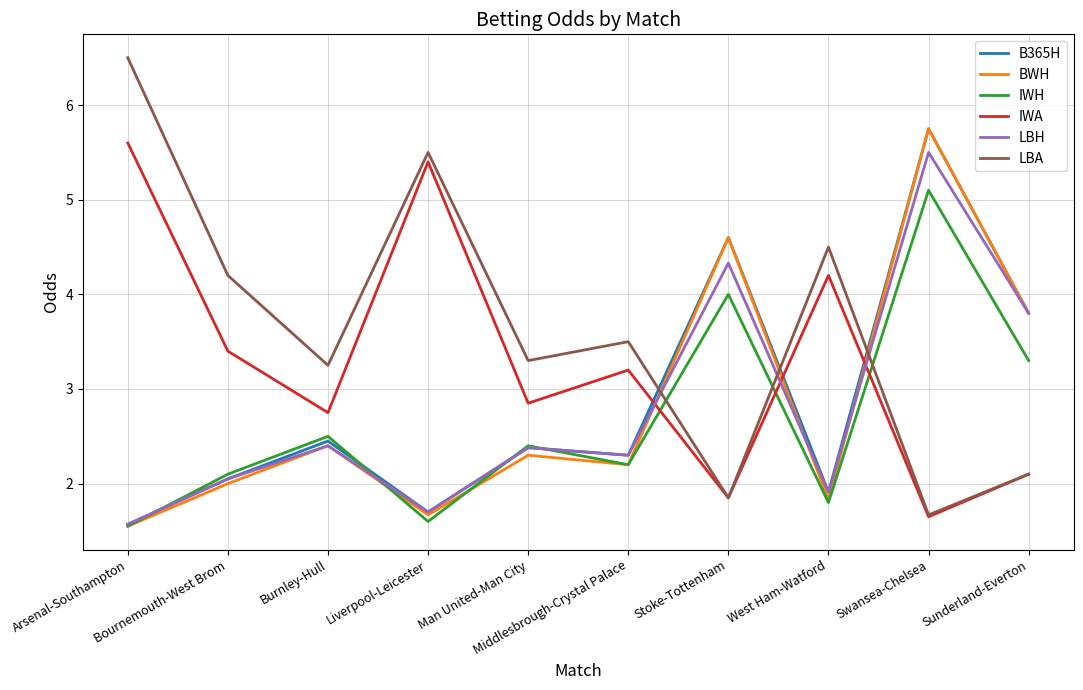

In IWA, how many points are lower than both neighbors (excluding endpoints)?

4